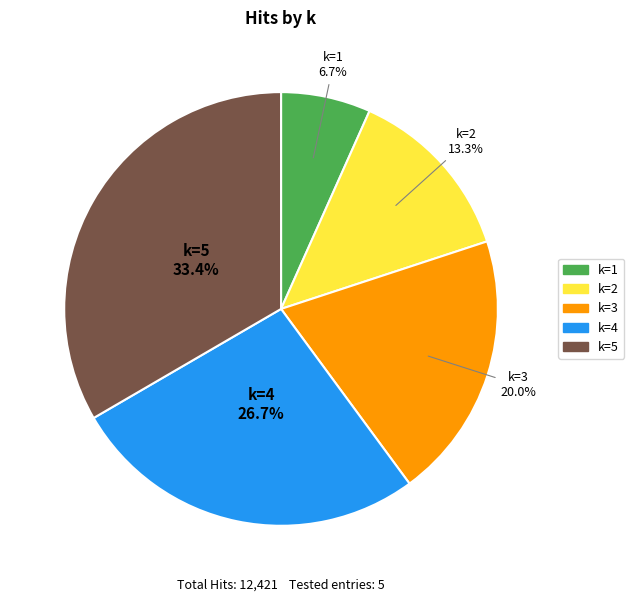

Is there a majority slice in this chart?

No